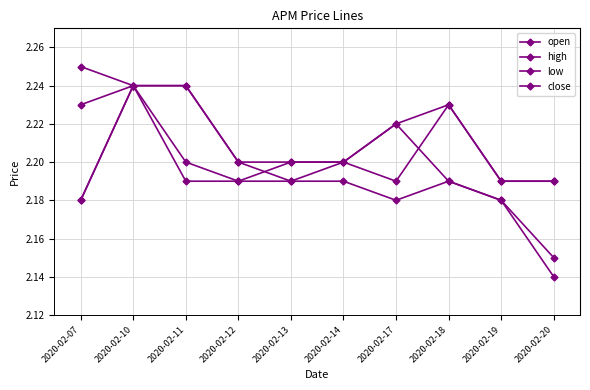

Reading left to right, list all the values displayed in this chart.

open: 2.2	2.2	2.2	2.2	2.2	2.2	2.2	2.2	2.2	2.2
high: 2.2	2.2	2.2	2.2	2.2	2.2	2.2	2.2	2.2	2.2
low: 2.2	2.2	2.2	2.2	2.2	2.2	2.2	2.2	2.2	2.1
close: 2.2	2.2	2.2	2.2	2.2	2.2	2.2	2.2	2.2	2.1